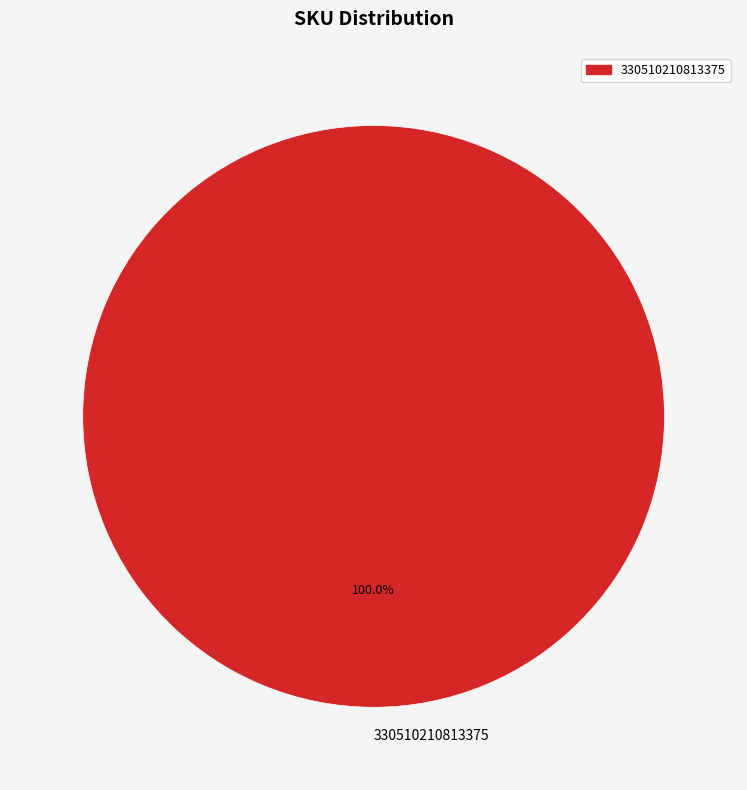

Rank the categories by value from highest to lowest.

330510210813375